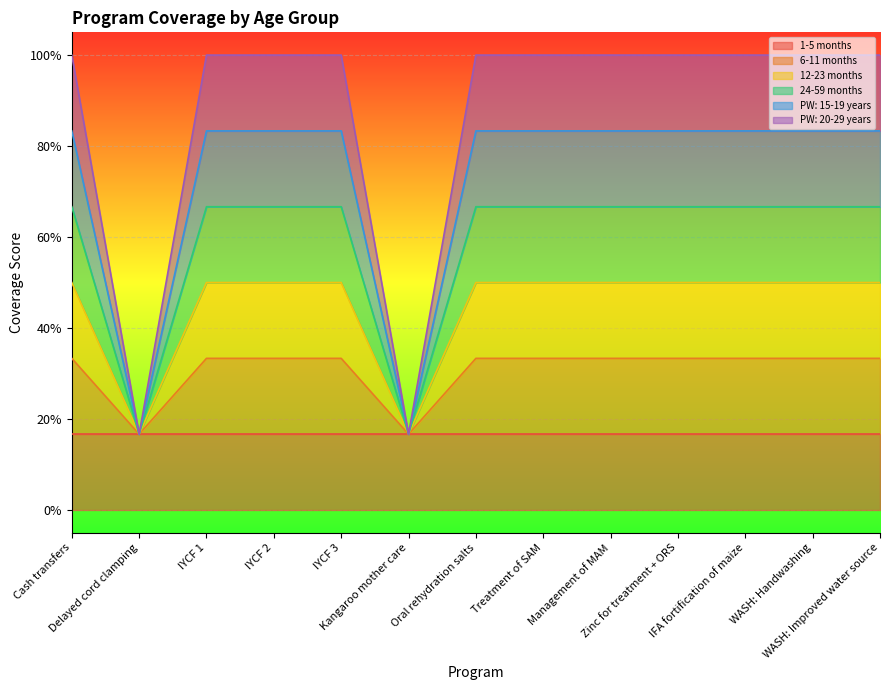

Is it true that 24-59 months equals 0.1 at Zinc for treatment + ORS?

False